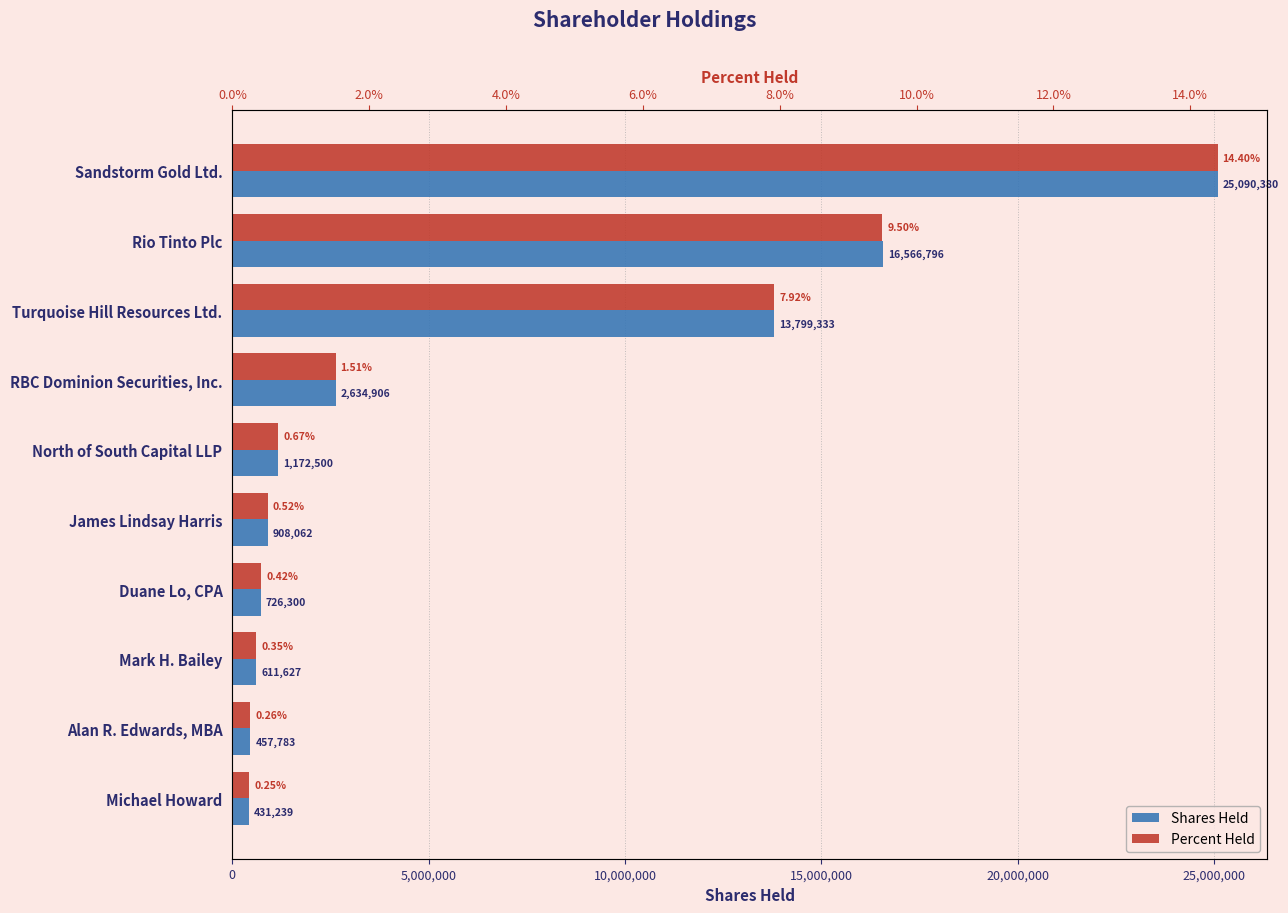

Rank the series by their maximum value, from highest to lowest.

Shares Held, Percent Held